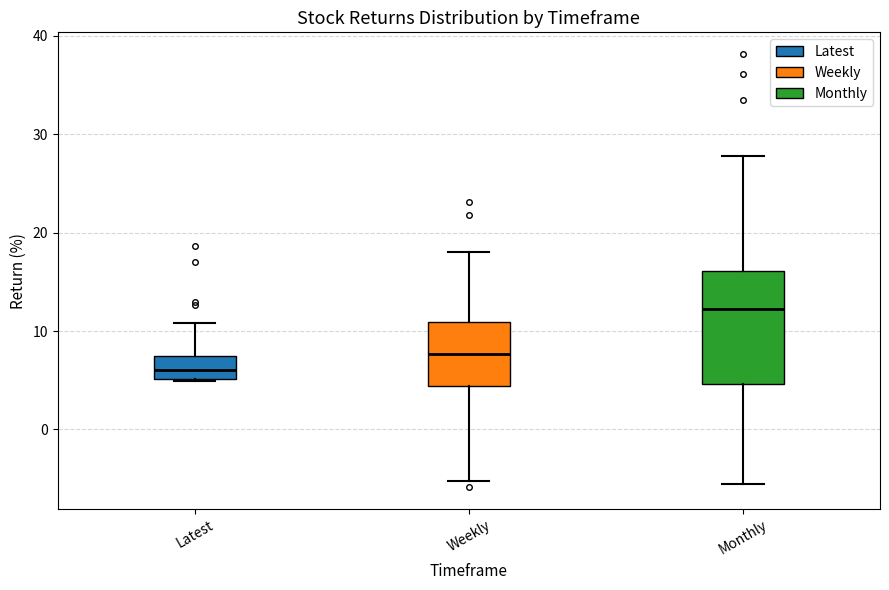

Which box has the lowest median line?

Latest